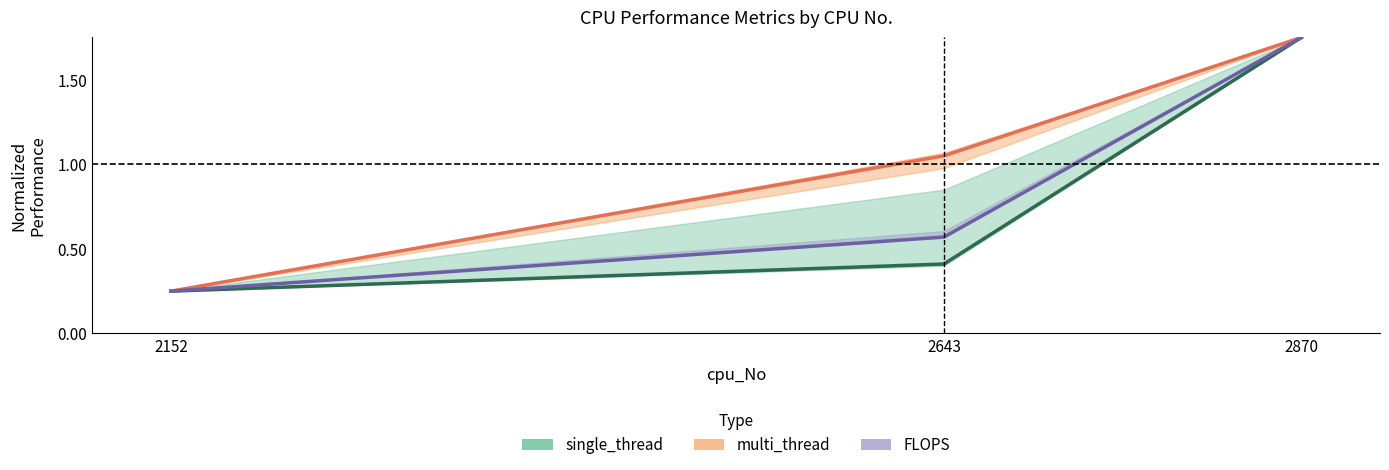

Where does the multi_thread series first go above 1?

2643